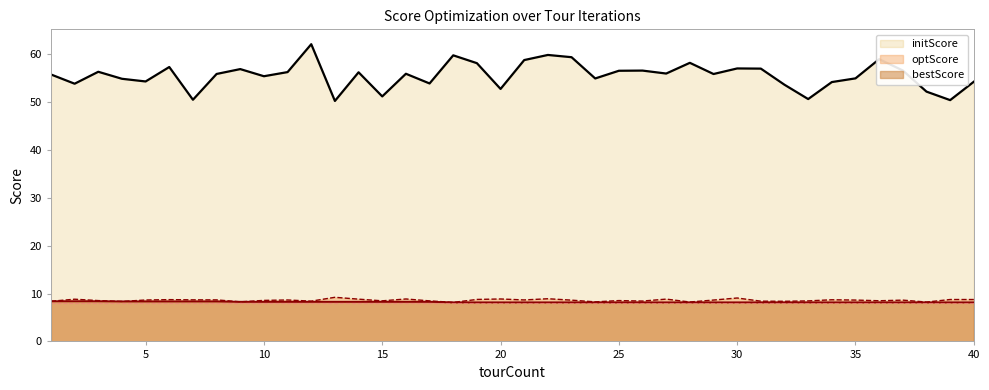

At 24, list the series in order from smallest to largest.

bestScore, optScore, initScore